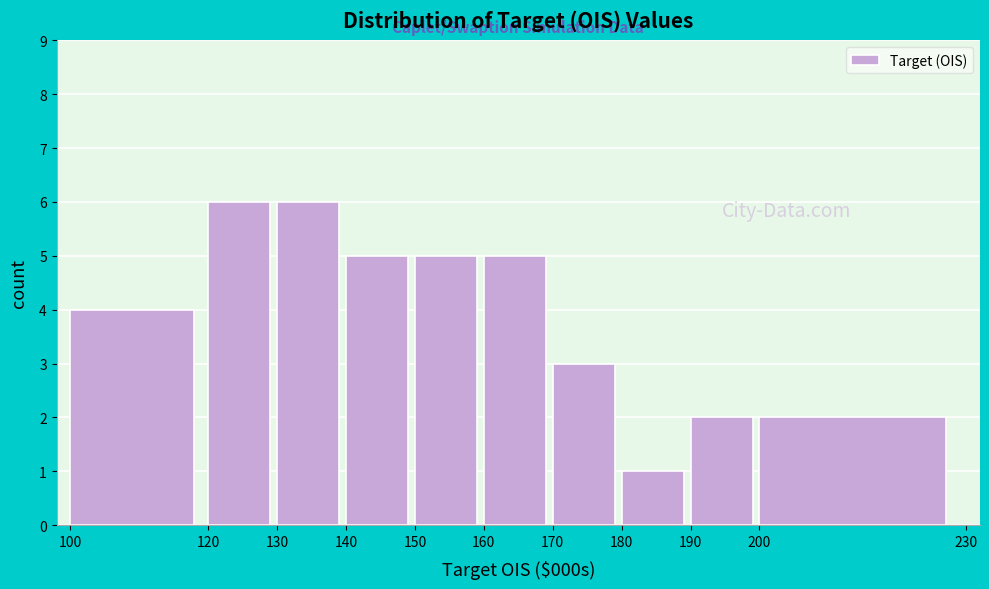

Reading left to right, list every bar in this chart as the range it spans on the x-axis followed by its height. The values are not printed on the chart, so give them approximately, as read against the axis.

100 to 120: 4
120 to 130: 6
130 to 140: 6
140 to 150: 5
150 to 160: 5
160 to 170: 5
170 to 180: 3
180 to 190: 1
190 to 200: 2
200 to 230: 2